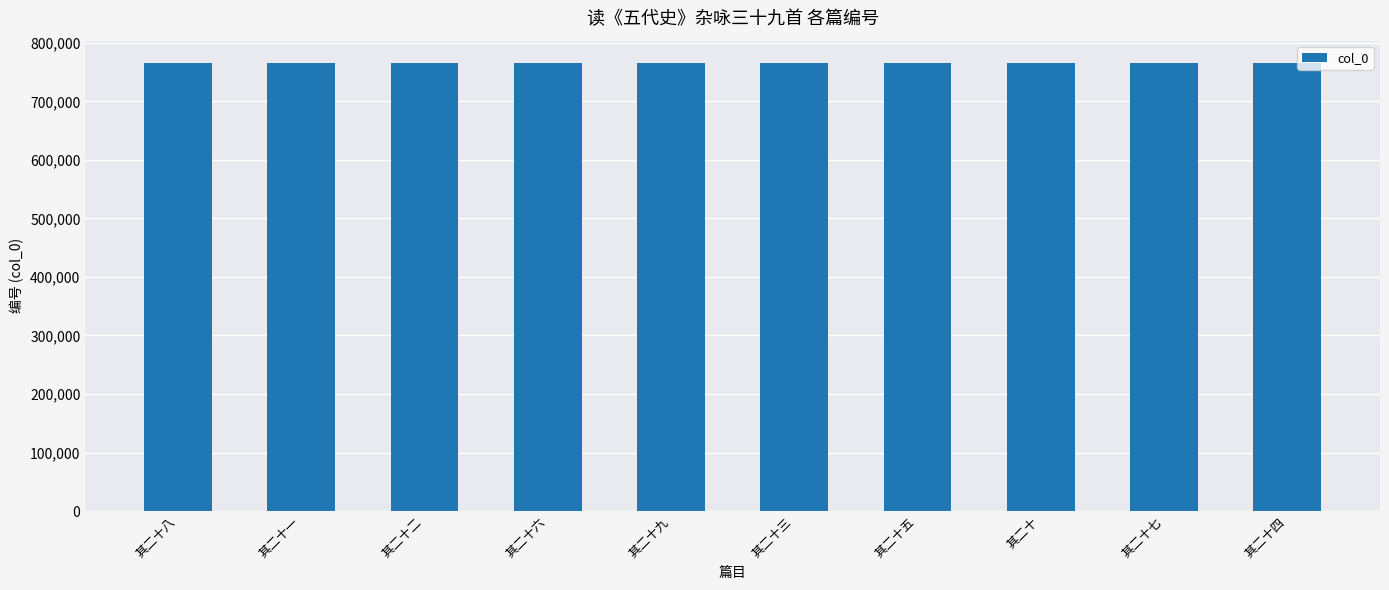

What is the difference between the maximum and second lowest values?

8